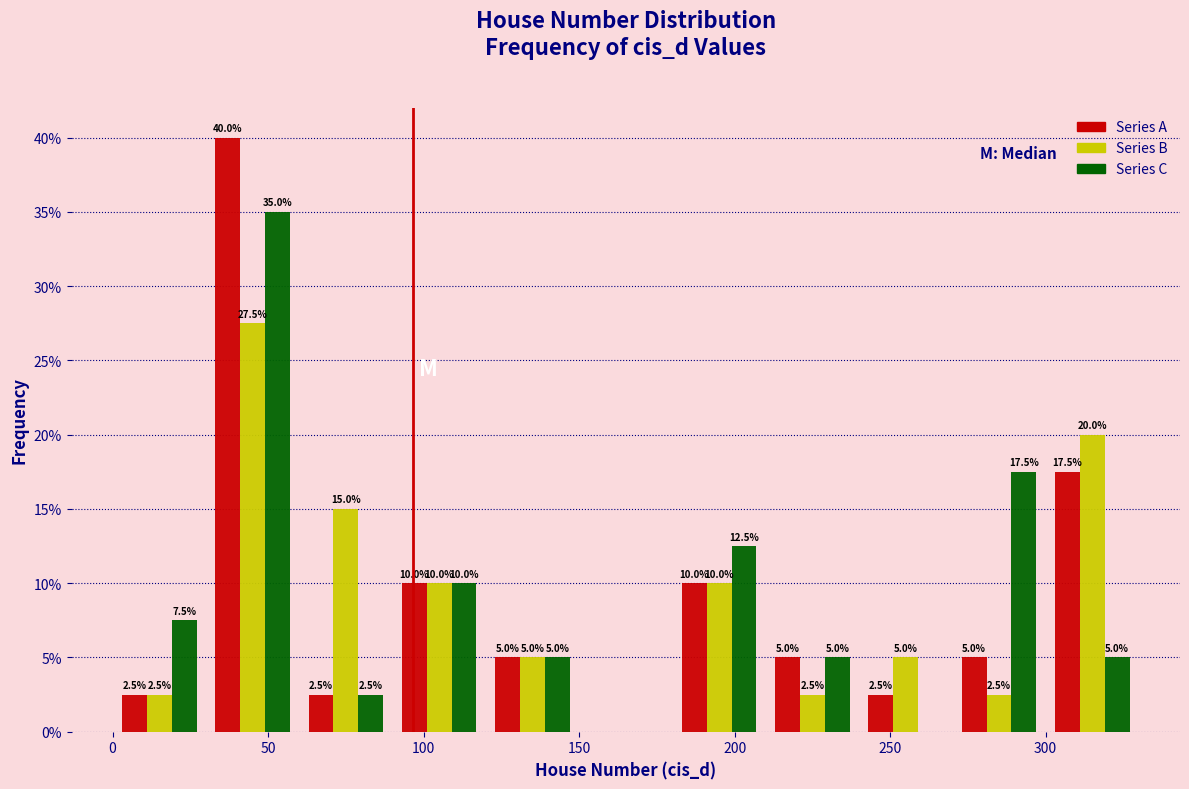

In the Series A series, which range on the x-axis has the tallest bar?

30 to 60